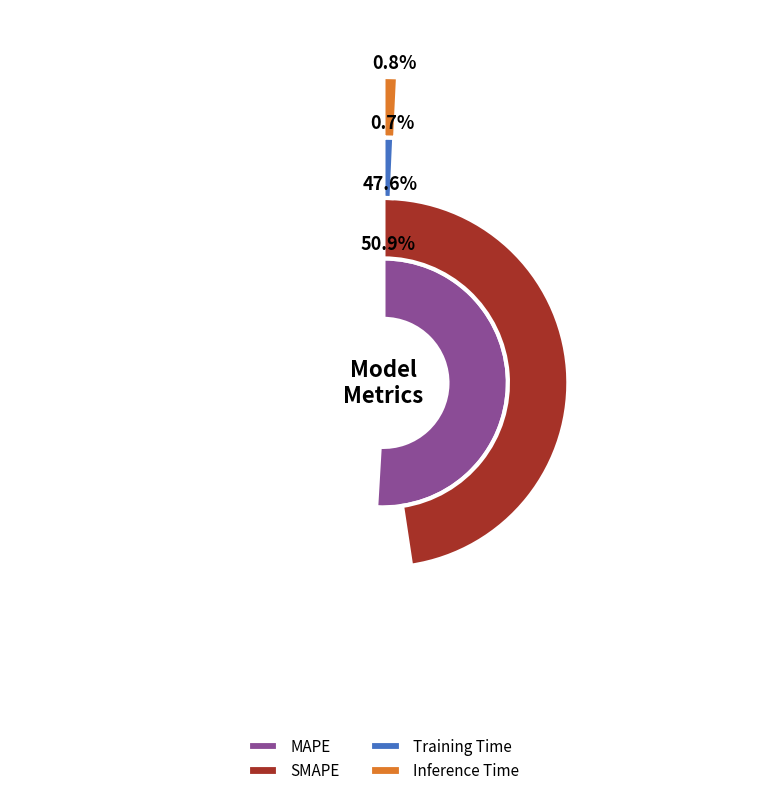

What percentage is the Inference Time slice, to the nearest percent?

1%